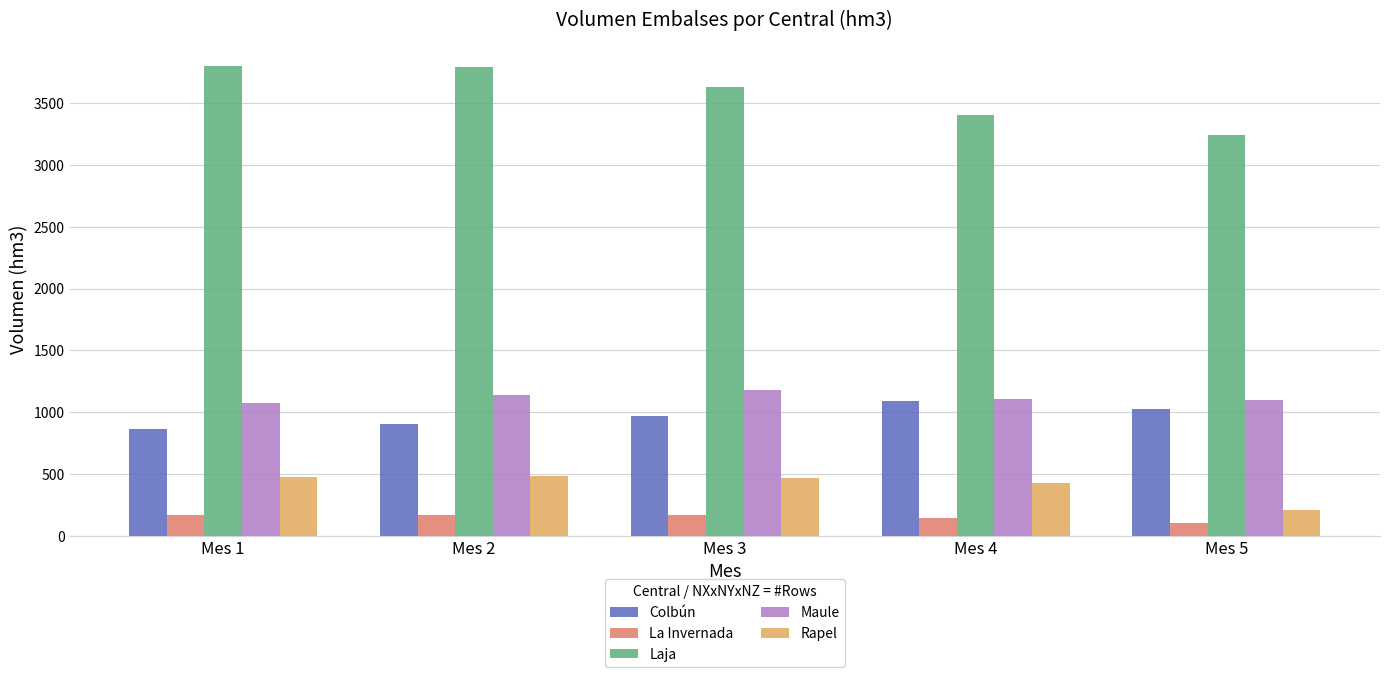

At how many categories does at least one series exceed 964?

5